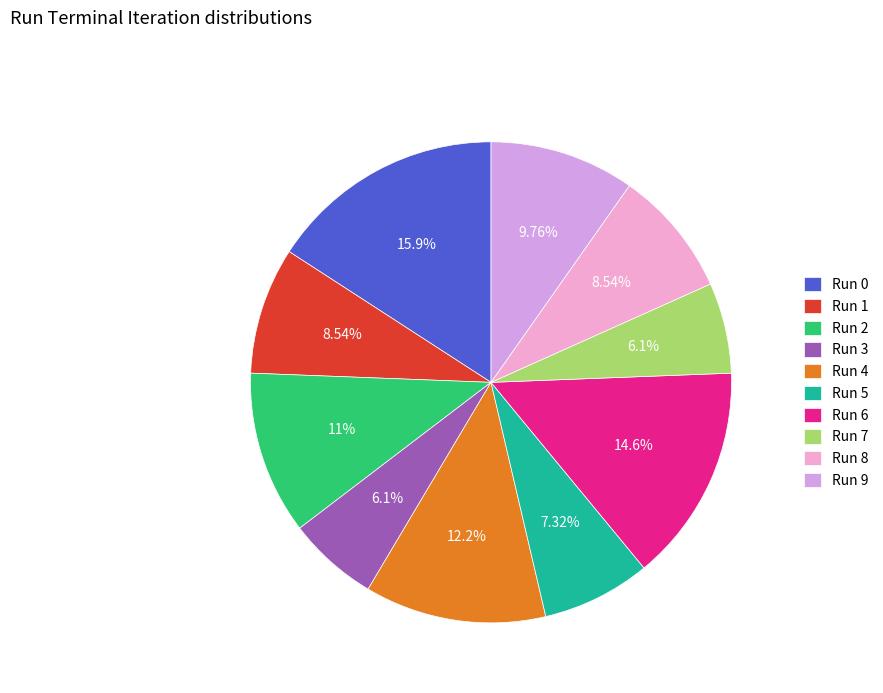

Which has a higher value, Run 5 or Run 2?

Run 2